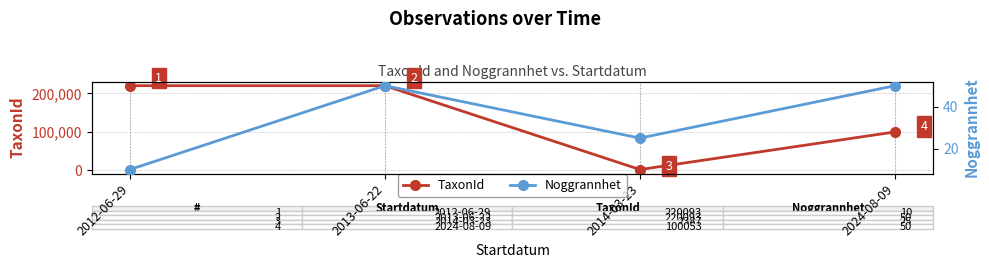

What is the label of the 2nd point from the right?

2014-03-23